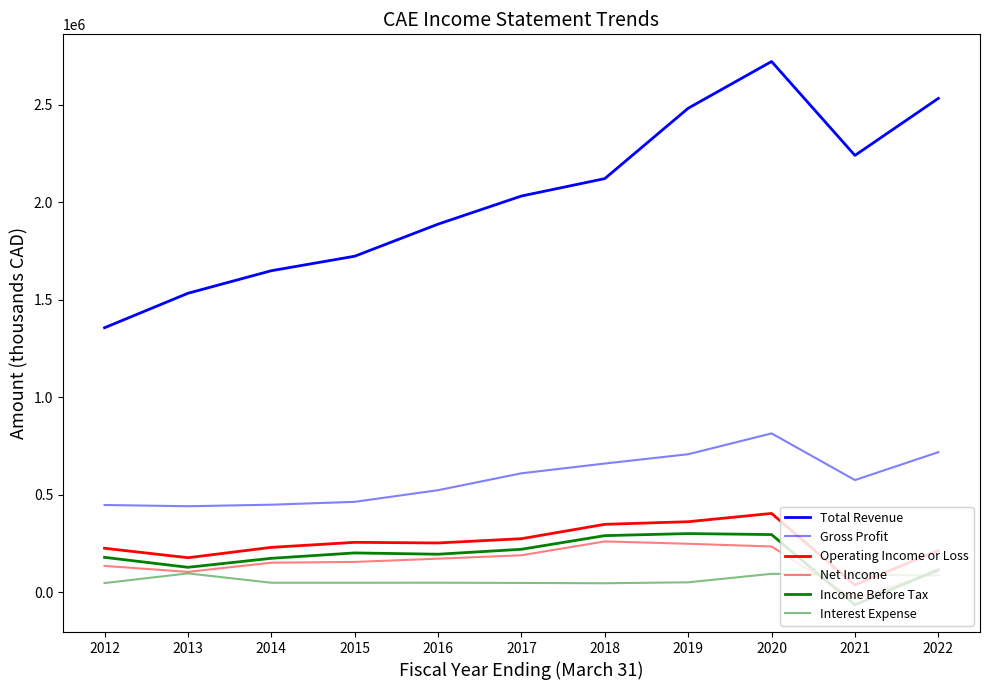

Reading right to left, what are all the values shown in this chart?

Total Revenue: 2022=2531400	2021=2239000	2020=2720500	2019=2480900	2018=2120100	2017=2030700	2016=1886600	2015=1722100	2014=1647800	2013=1532100	2012=1355400
Gross Profit: 2022=717400	2021=574400	2020=813600	2019=706900	2018=659200	2017=609100	2016=522500	2015=462800	2014=448100	2013=440200	2012=446600
Operating Income or Loss: 2022=213400	2021=36300	2020=403300	2019=360900	2018=347500	2017=273800	2016=251900	2015=255100	2014=229400	2013=176200	2012=224800
Net Income: 2022=106400	2021=-35400	2020=233800	2019=247800	2018=259800	2017=188800	2016=171300	2015=154700	2014=150700	2013=103700	2012=134200
Income Before Tax: 2022=115300	2021=-65500	2020=294900	2019=300100	2018=289500	2017=219500	2016=194200	2015=200800	2014=173200	2013=127100	2012=178200
Interest Expense: 2022=84800	2021=89100	2020=93700	2019=50200	2018=45300	2017=46900	2016=48100	2015=47900	2014=48000	2013=95800	2012=46300